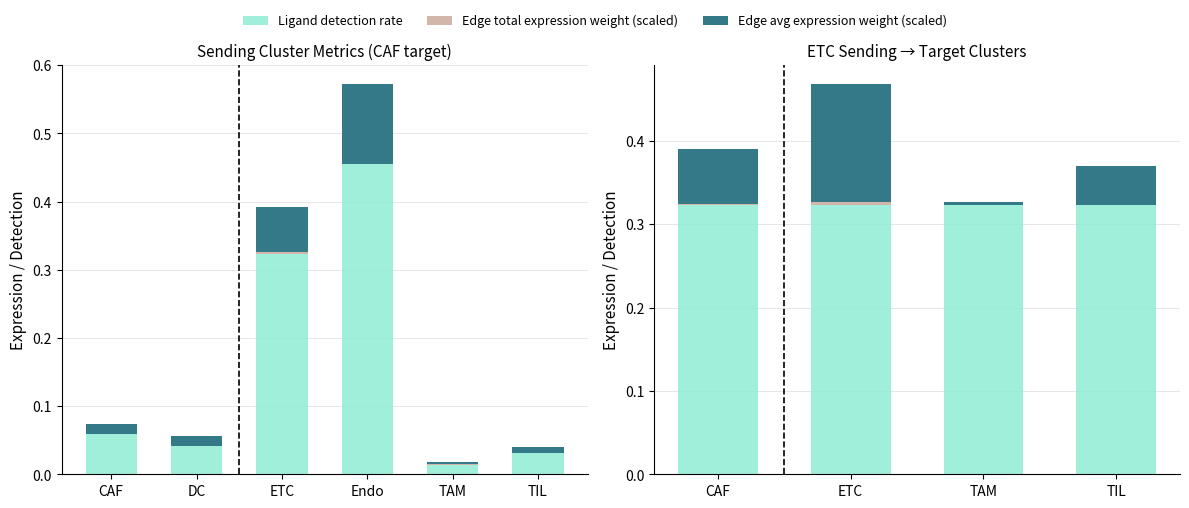

At how many categories does at least one series exceed 0?

4